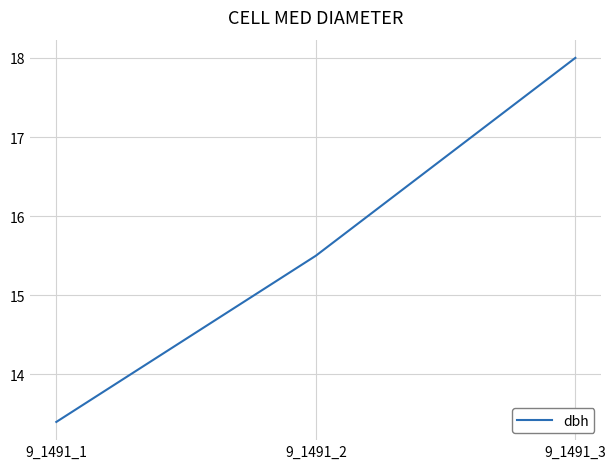

What is the maximum value shown in the chart?

18.0